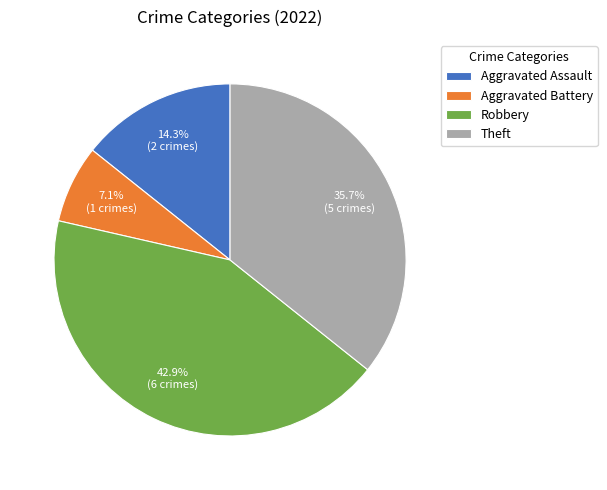

How many slices are in this pie chart?

4